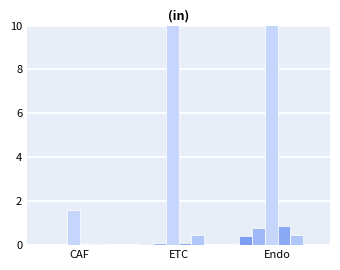

Which series has the widest spread of values?

Receptor total expression value